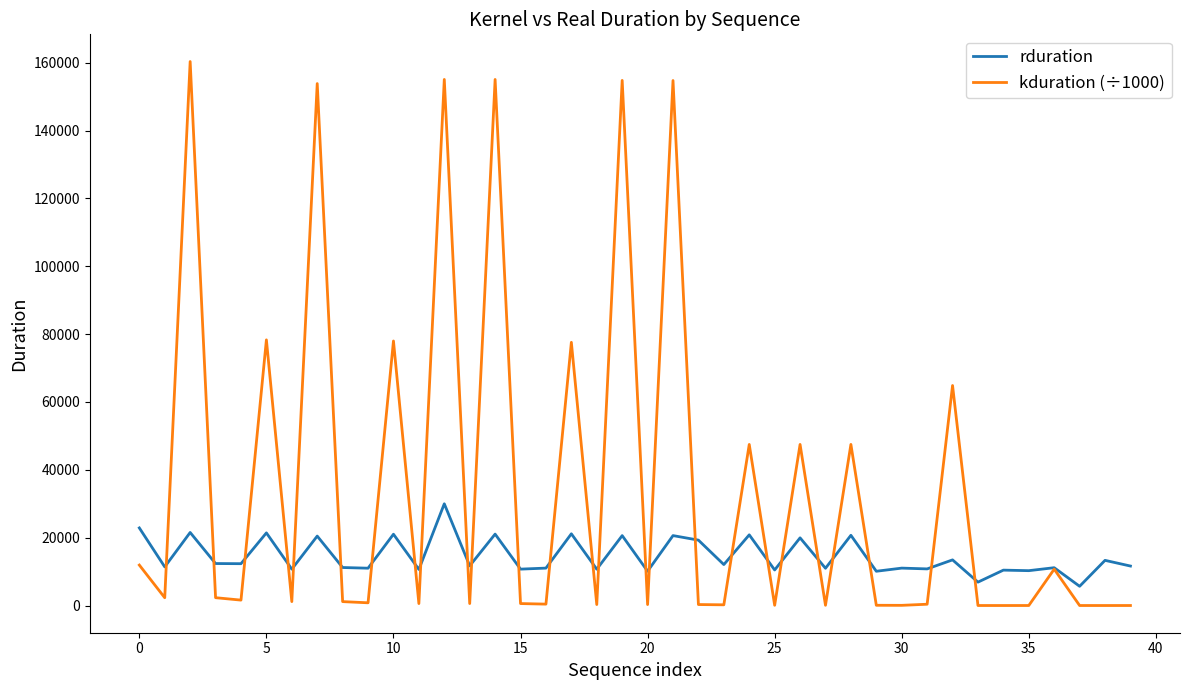

How many lines are shown in the chart?

2